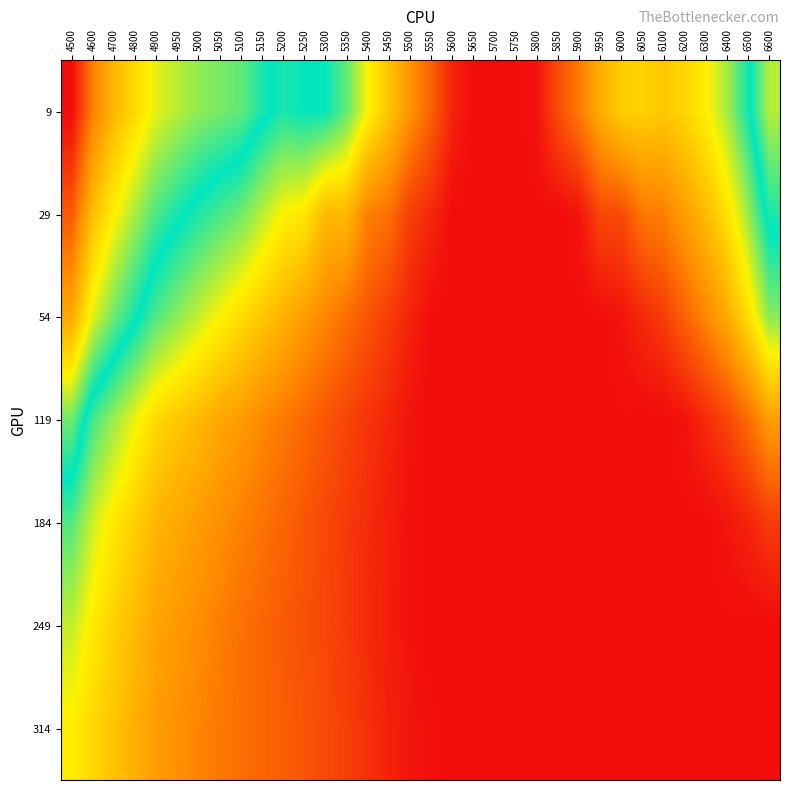

Rank the series by their maximum value, from lowest to highest.

314, 249, 184, 119, 54, 29, 9